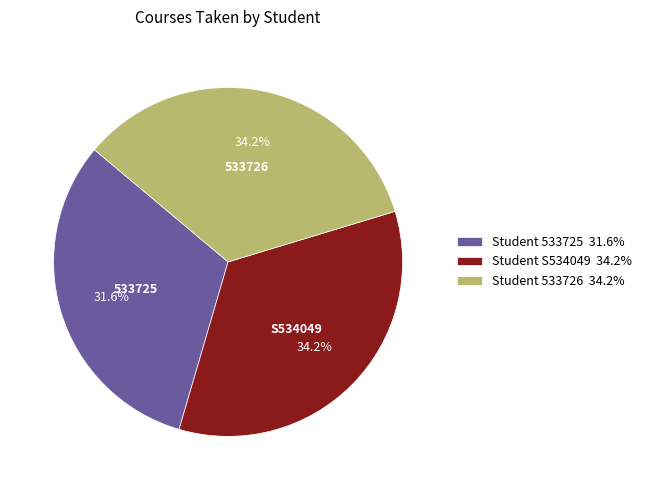

What is the ratio of the value at Student S534049 34.2% to the value at Student 533725 31.6%?

1.1